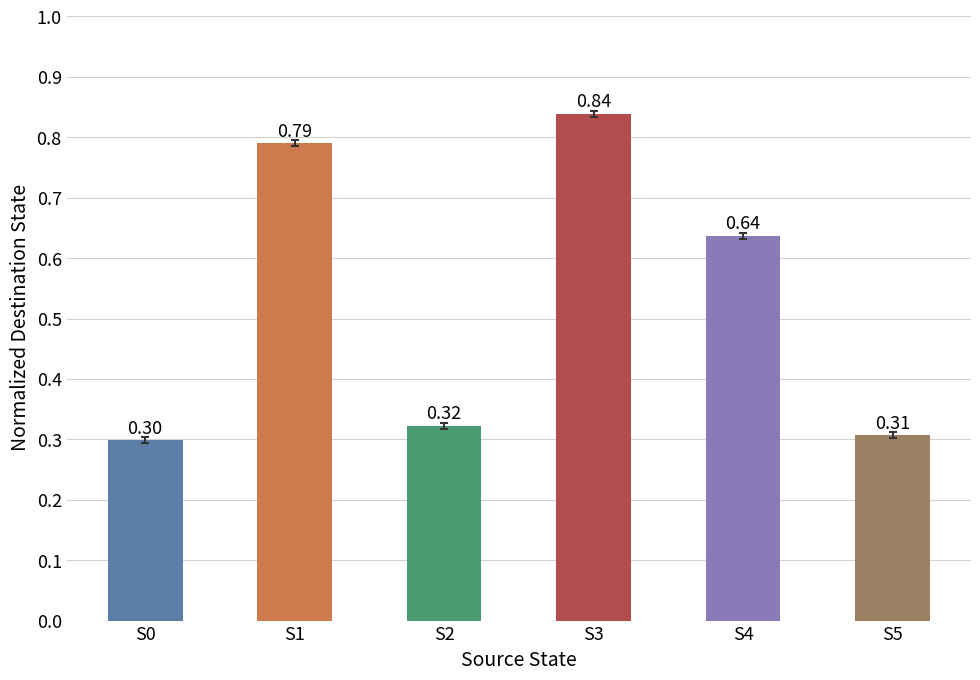

Is it true that the value at S3 is 0.2?

False